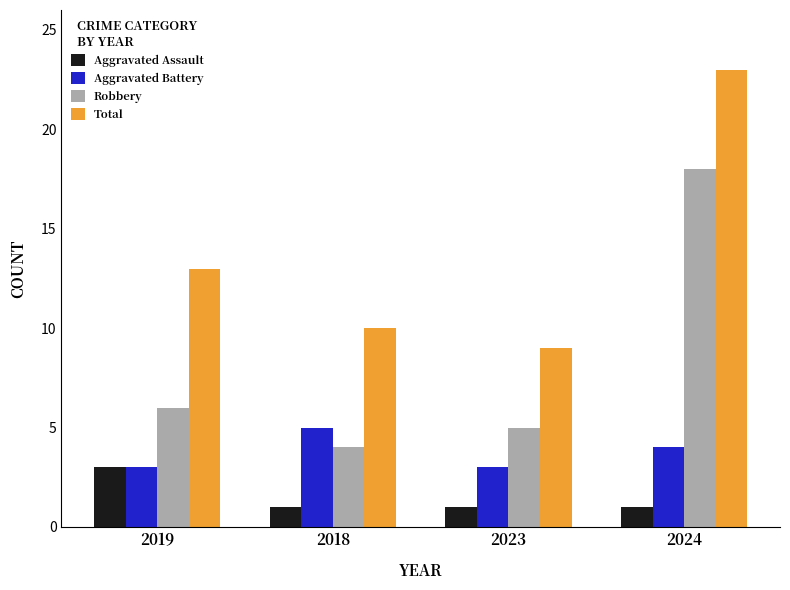

Where is Robbery nearest to the value 11?

2019